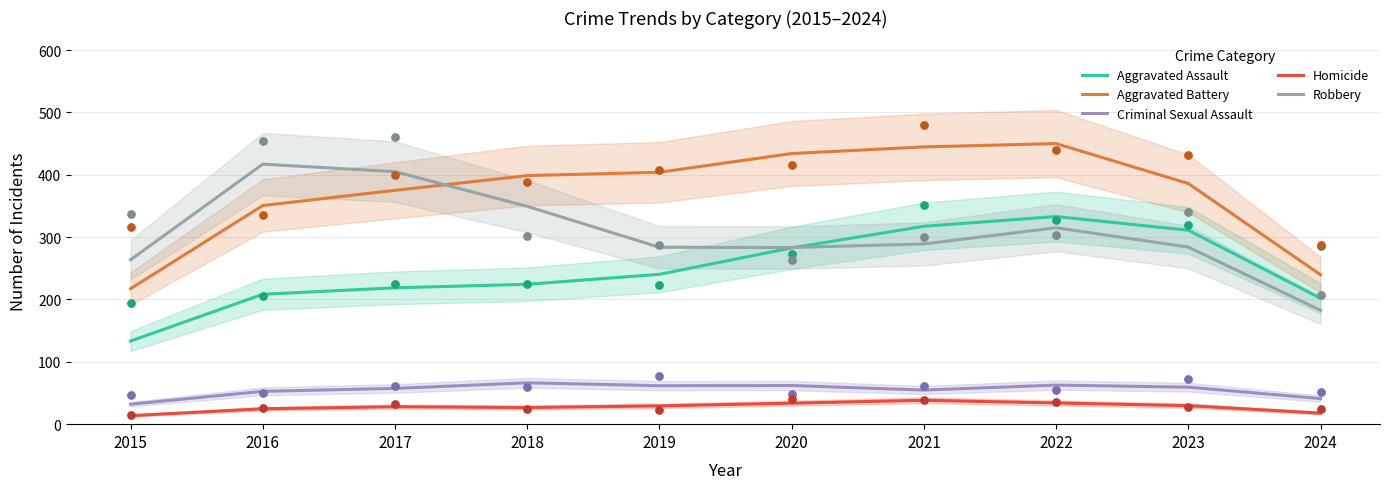

Which series contains the highest Y value?

Aggravated Battery